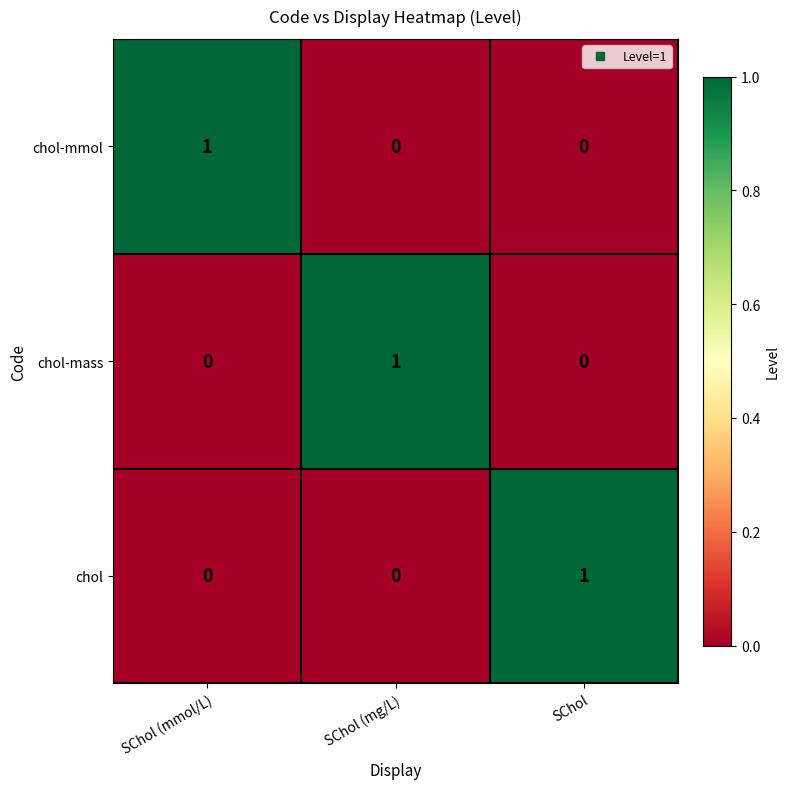

Is it true that chol equals 0 at SChol (mg/L)?

True